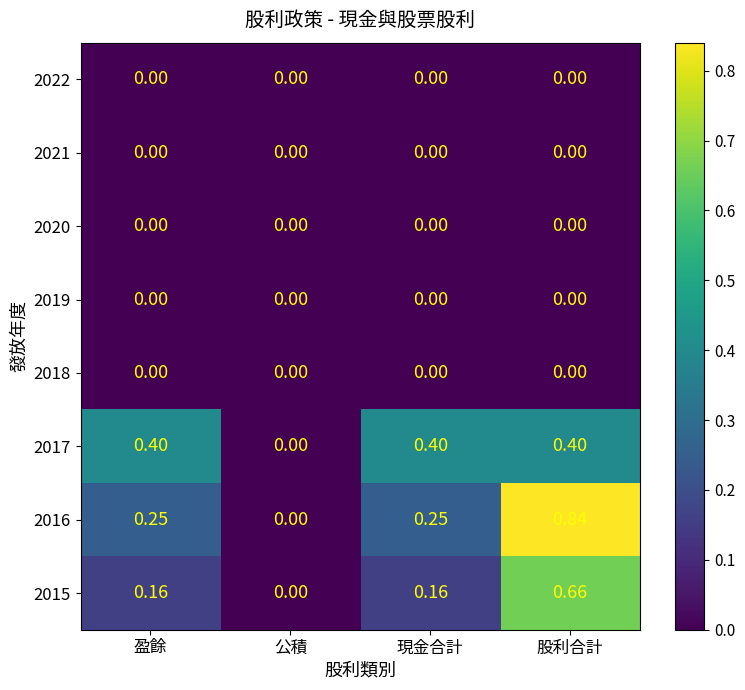

At which category is the sum across all series the highest?

股利合計